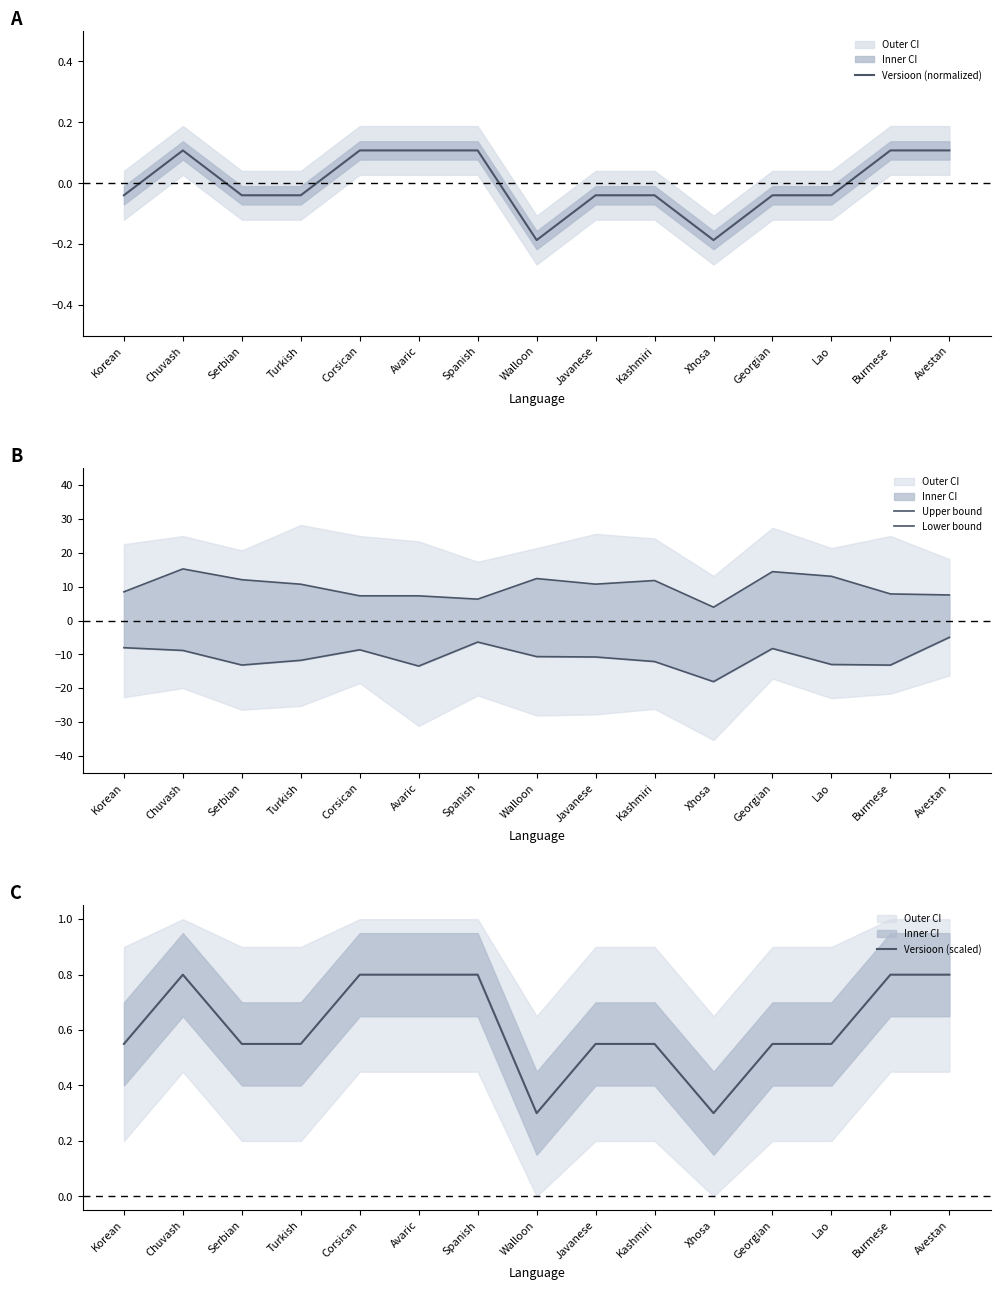

True or false: Versioon (scaled) and Lower bound cross at least once.

False